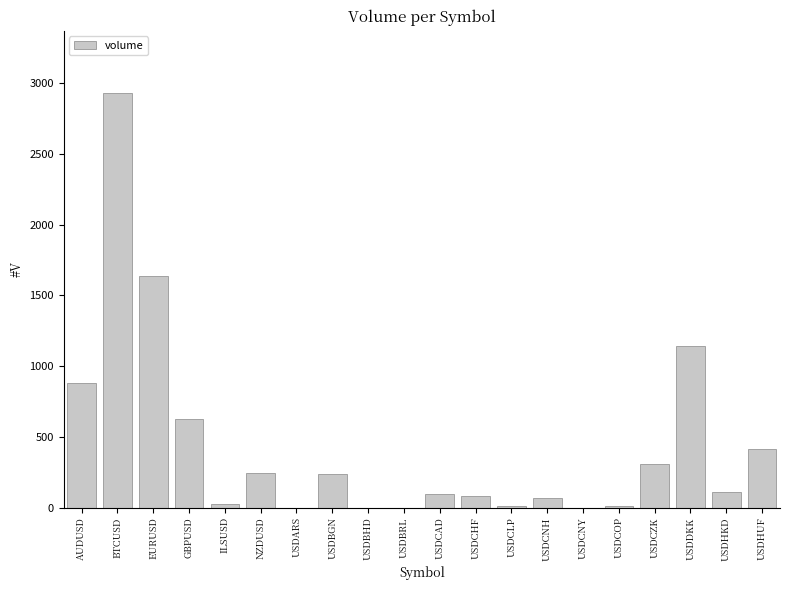

Are the bars horizontal?

No